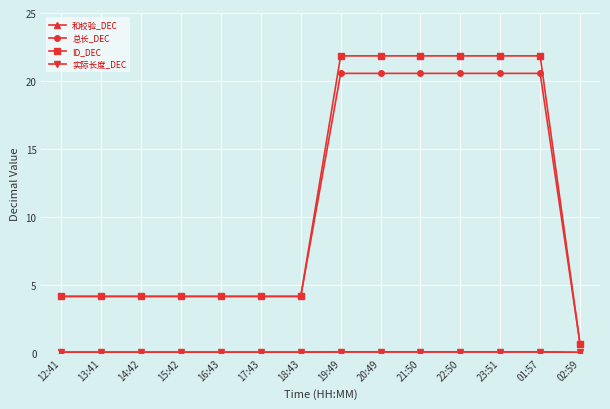

Is this an area chart (filled region under the line)?

No